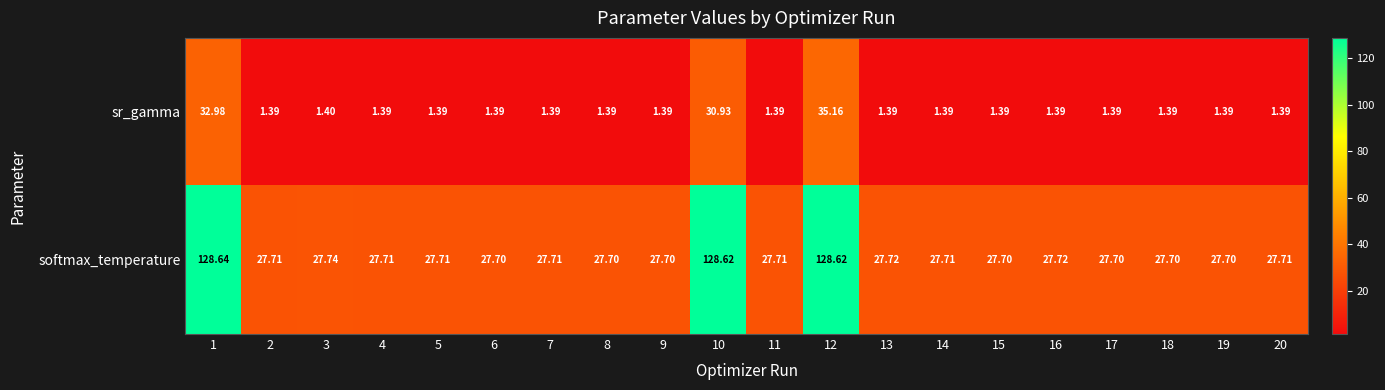

Which series has the largest total across all categories?

softmax_temperature